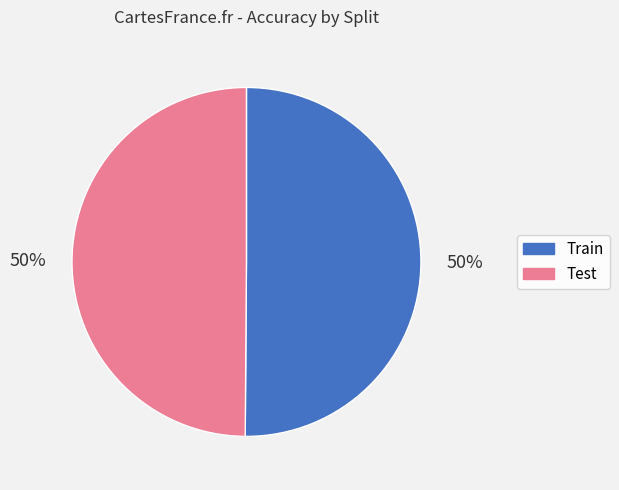

To the nearest percent, what is the average slice percentage?

50%